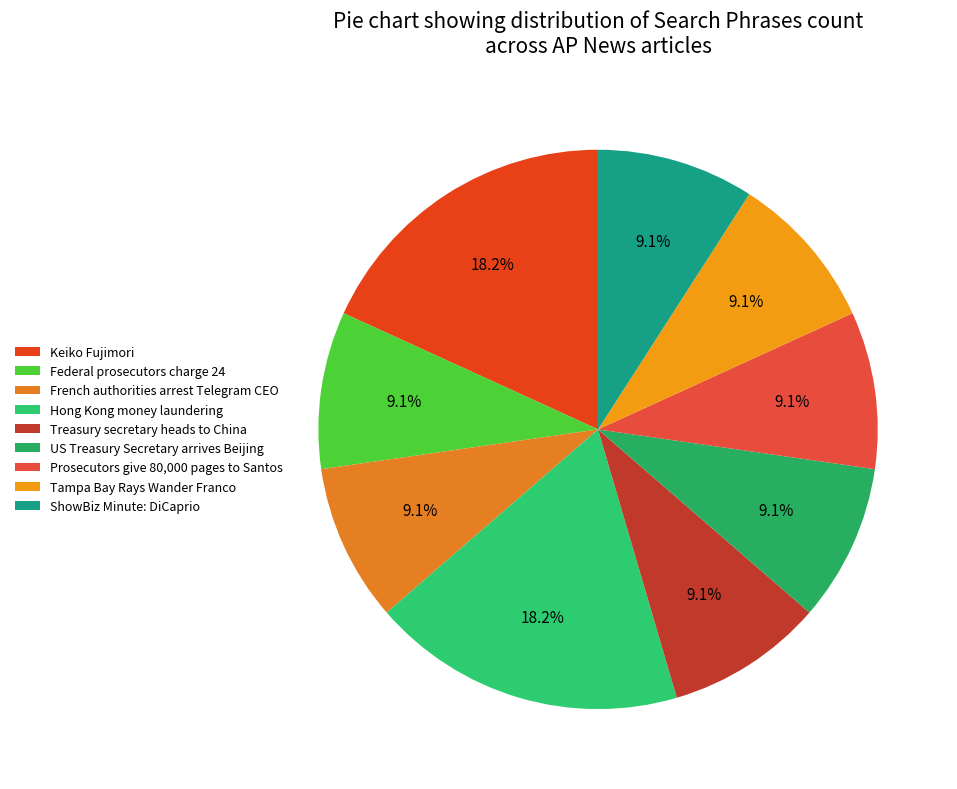

What is the smallest slice in the pie chart?

Federal prosecutors charge 24